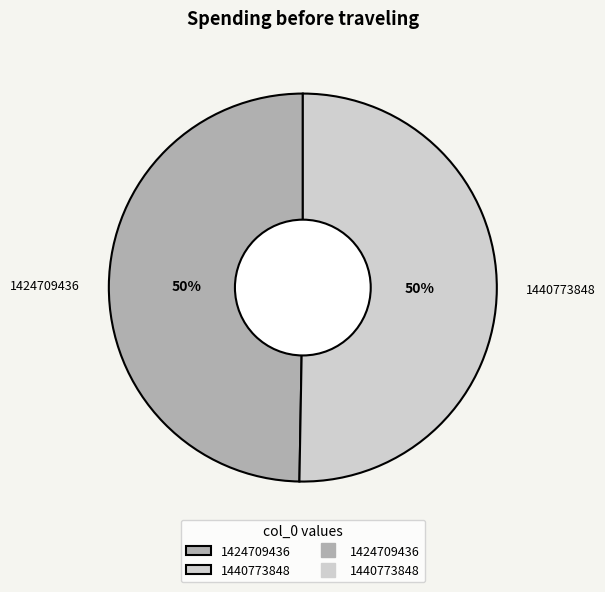

Is the sum of 1424709436 and 1440773848 greater than half?

Yes